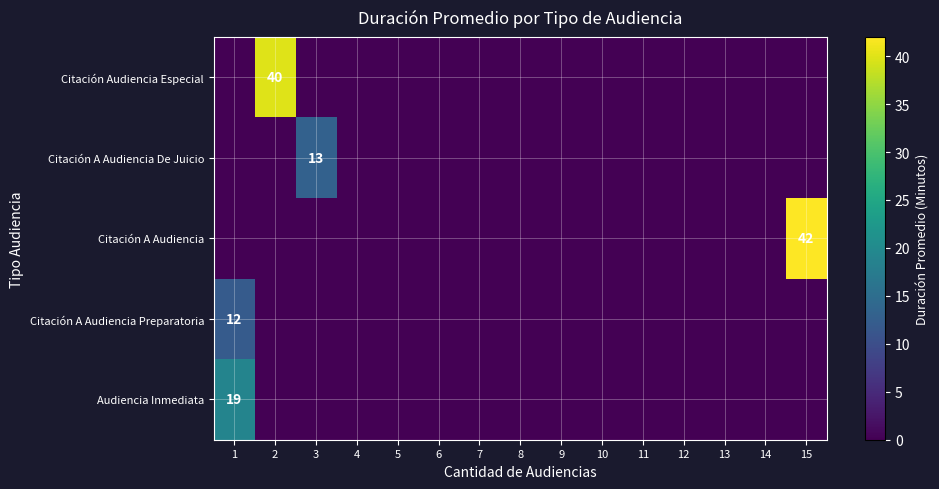

How many values in Citación A Audiencia are above zero?

1